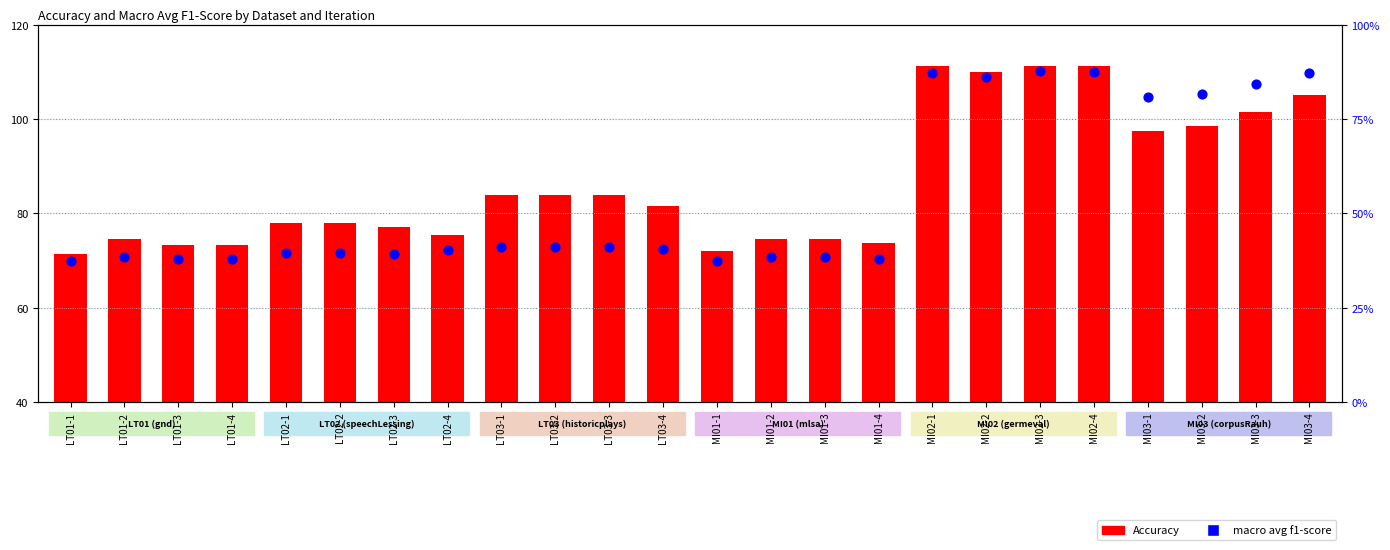

At which category is the sum across all series the highest?

MI02-3